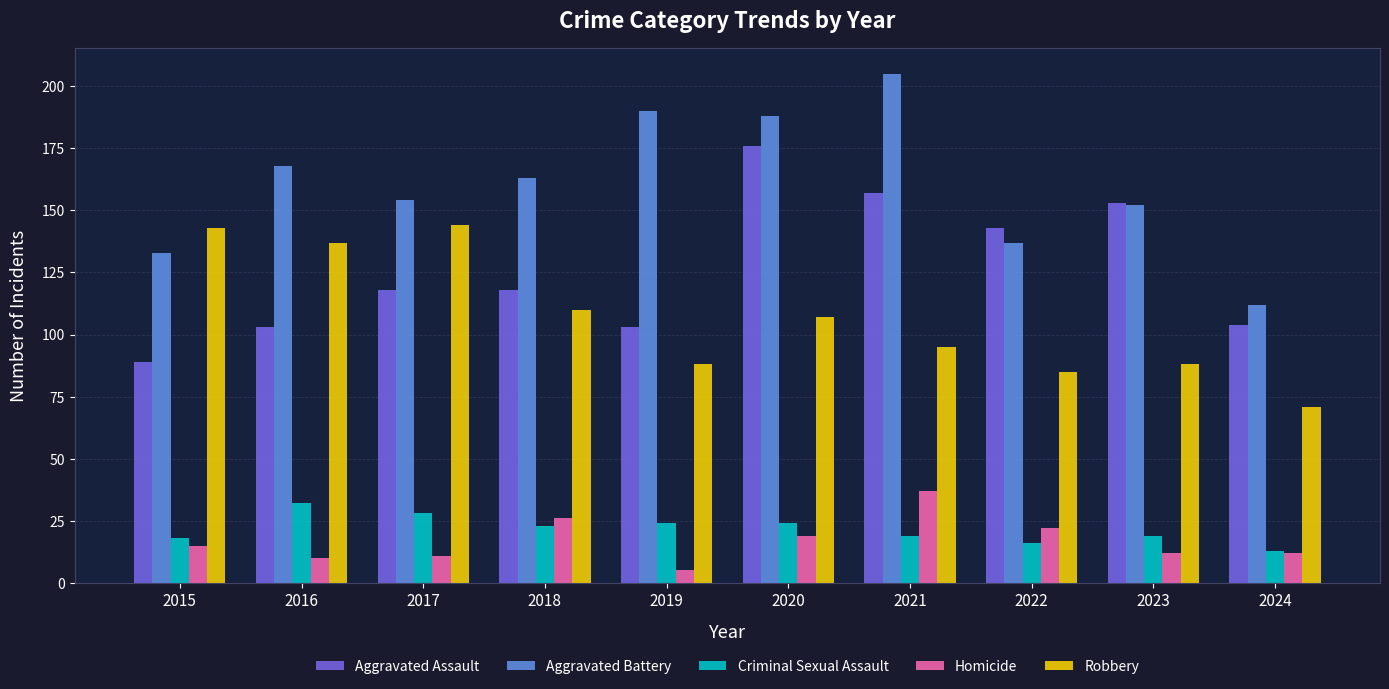

Is the value of Aggravated Assault at 2022 greater than the value of Criminal Sexual Assault at 2016?

Yes